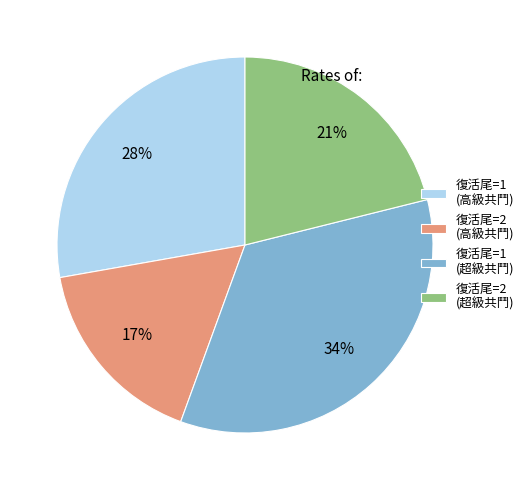

Is there any slice that represents more than half of the pie?

No